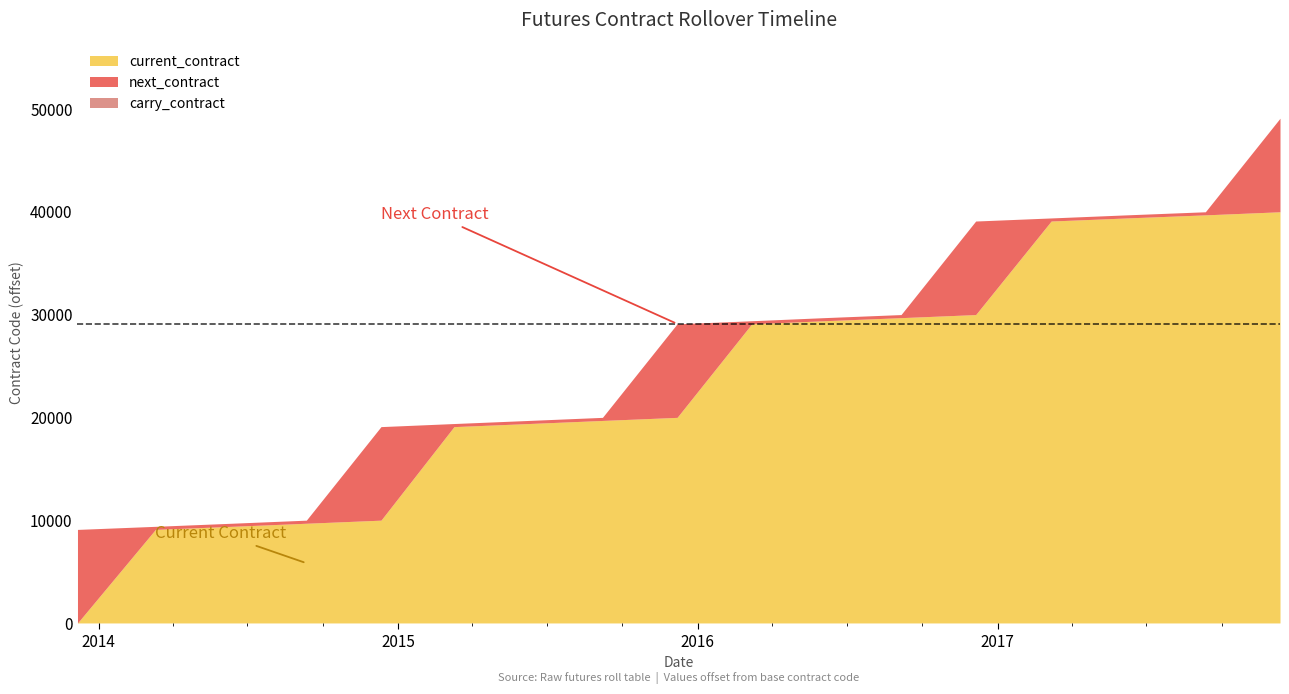

Is the value of current_contract at 2015-12-07 greater than the value of next_contract at 2014-09-11?

Yes